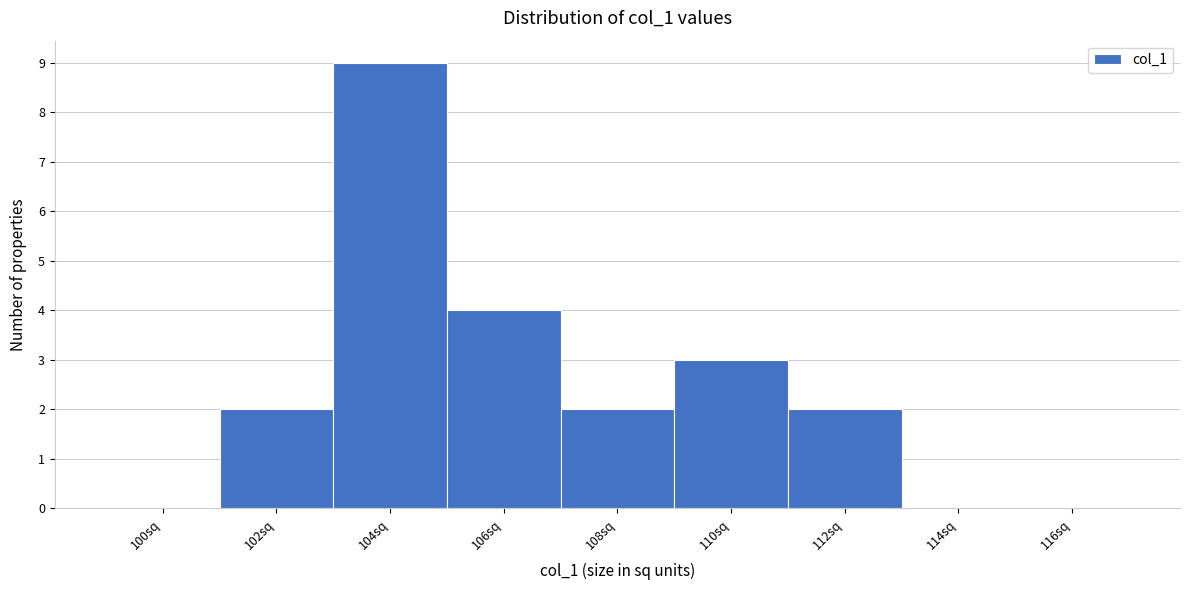

Reading right to left, list all the values displayed in this chart.

116sq=0	114sq=0	112sq=2	110sq=3	108sq=2	106sq=4	104sq=9	102sq=2	100sq=0